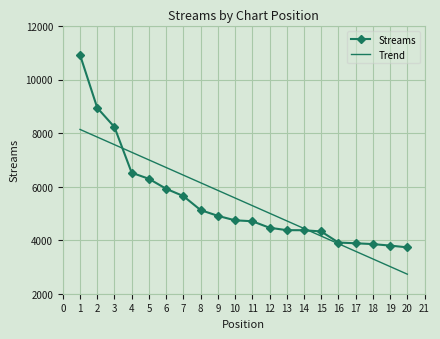

What is the highest value of the Trend series?

8135.5